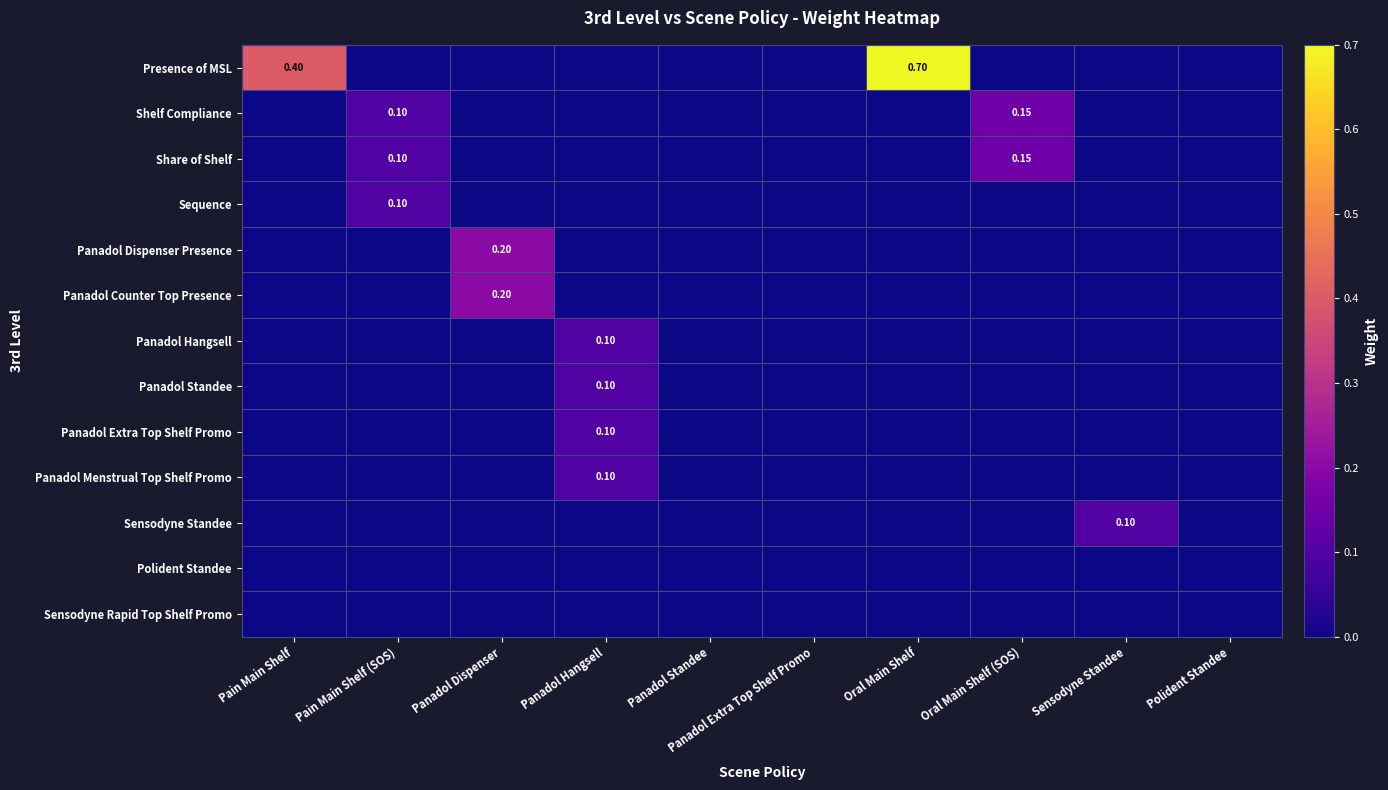

At which category is the sum across all series the highest?

Oral Main Shelf